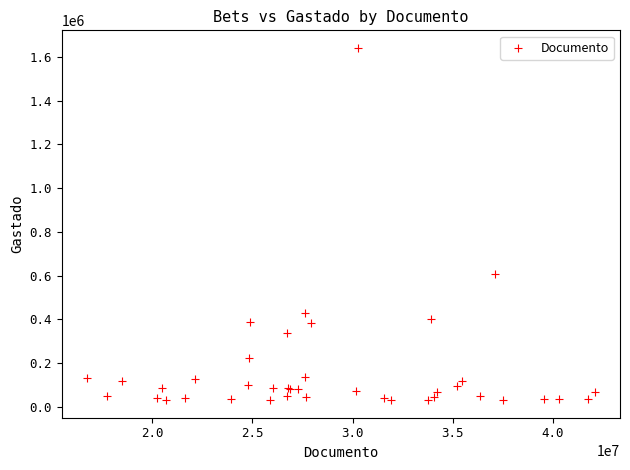

What Y value in the scatter plot is closest to 835605?

605400